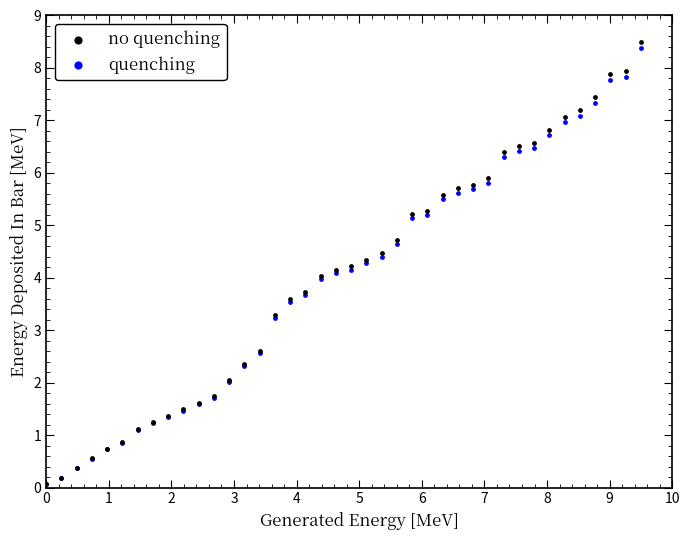

What are all the series names shown in the legend?

no quenching, quenching